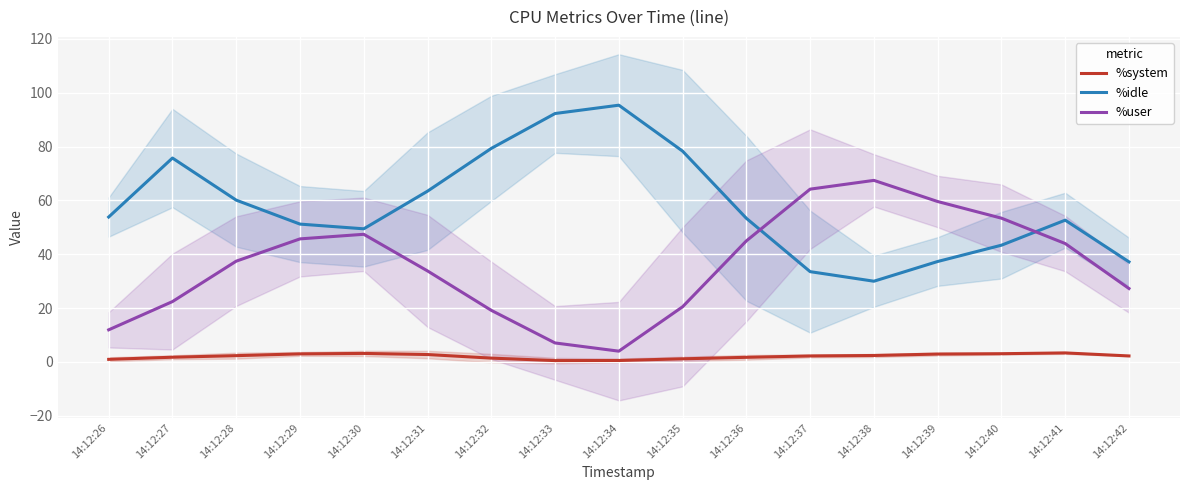

How many interior local valleys does the %idle series have?

2